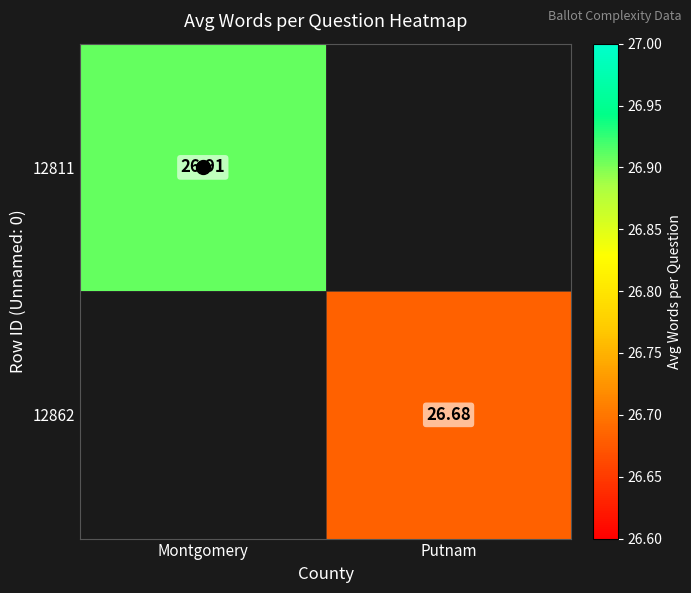

Rank the series by their maximum value, from highest to lowest.

12811, 12862